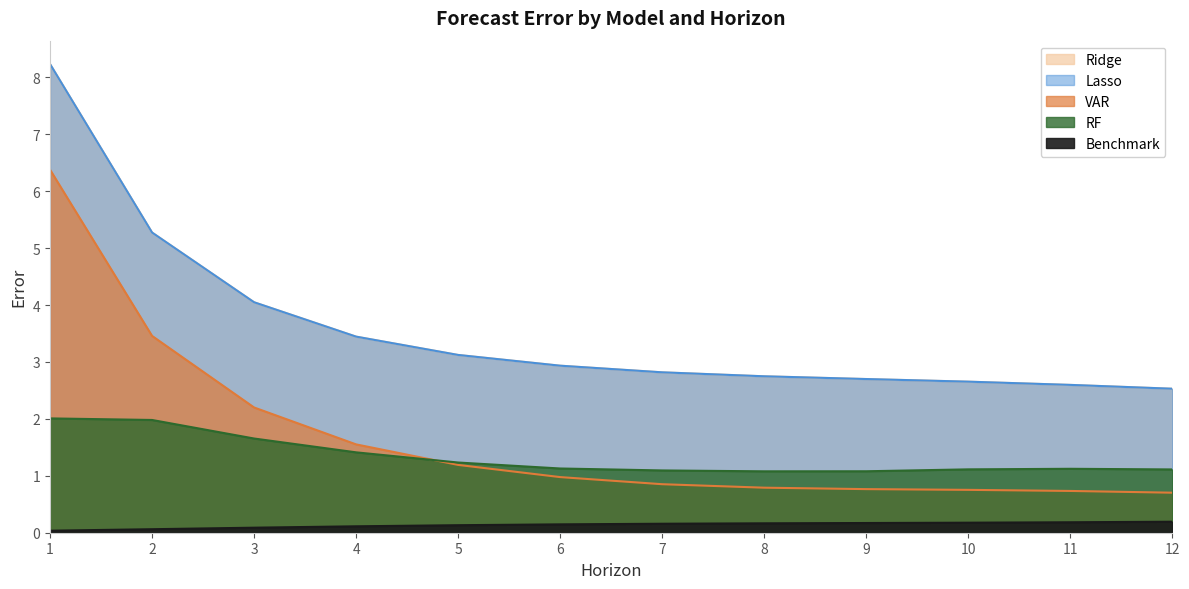

Reading left to right, list all the values displayed in this chart.

Benchmark: 0.0	0.1	0.1	0.1	0.1	0.1	0.2	0.2	0.2	0.2	0.2	0.2
VAR: 6.4	3.5	2.2	1.6	1.2	1.0	0.9	0.8	0.8	0.8	0.7	0.7
Ridge: 8.2	5.3	4.0	3.4	3.1	2.9	2.8	2.7	2.7	2.7	2.6	2.5
Lasso: 8.2	5.3	4.0	3.4	3.1	2.9	2.8	2.7	2.7	2.7	2.6	2.5
RF: 2.0	2.0	1.7	1.4	1.2	1.1	1.1	1.1	1.1	1.1	1.1	1.1